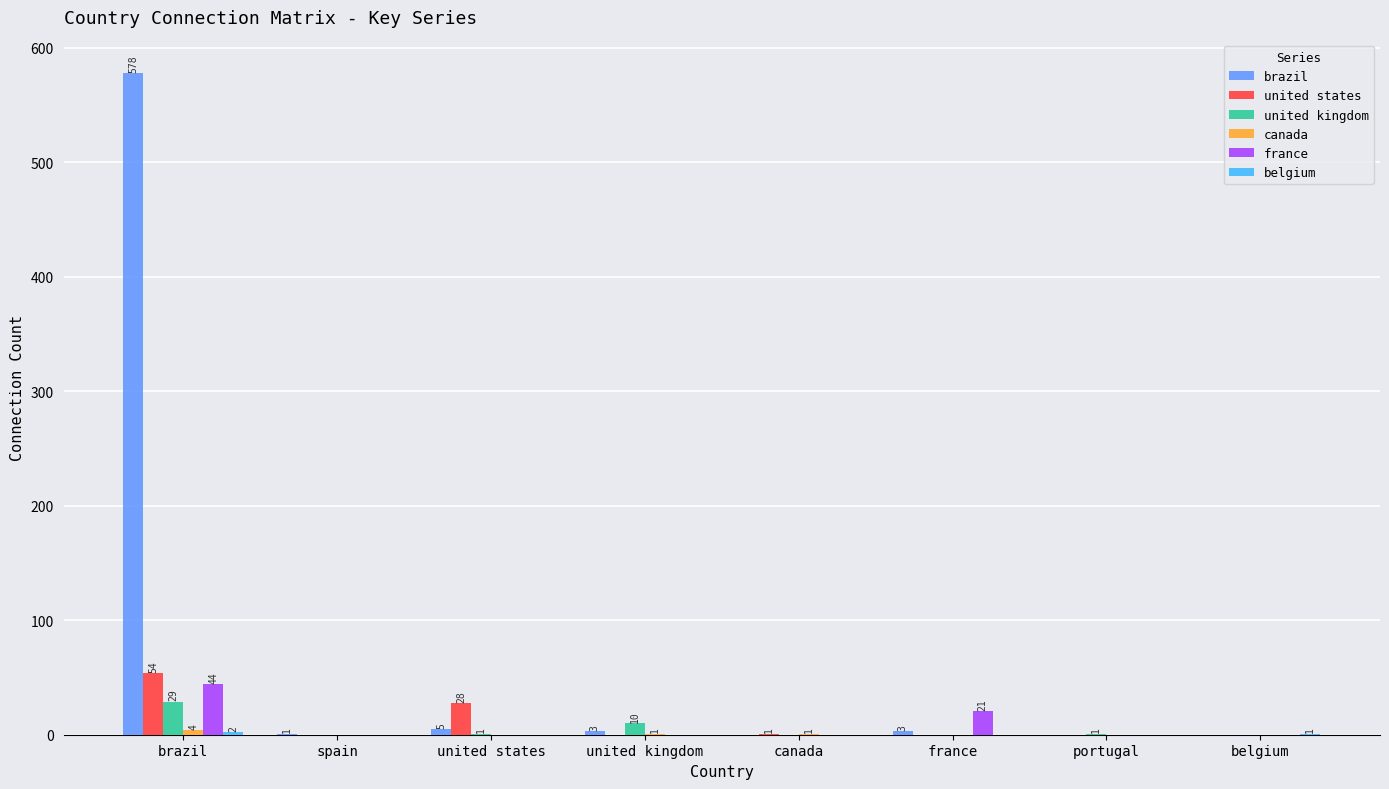

Which series has the largest total across all categories?

brazil